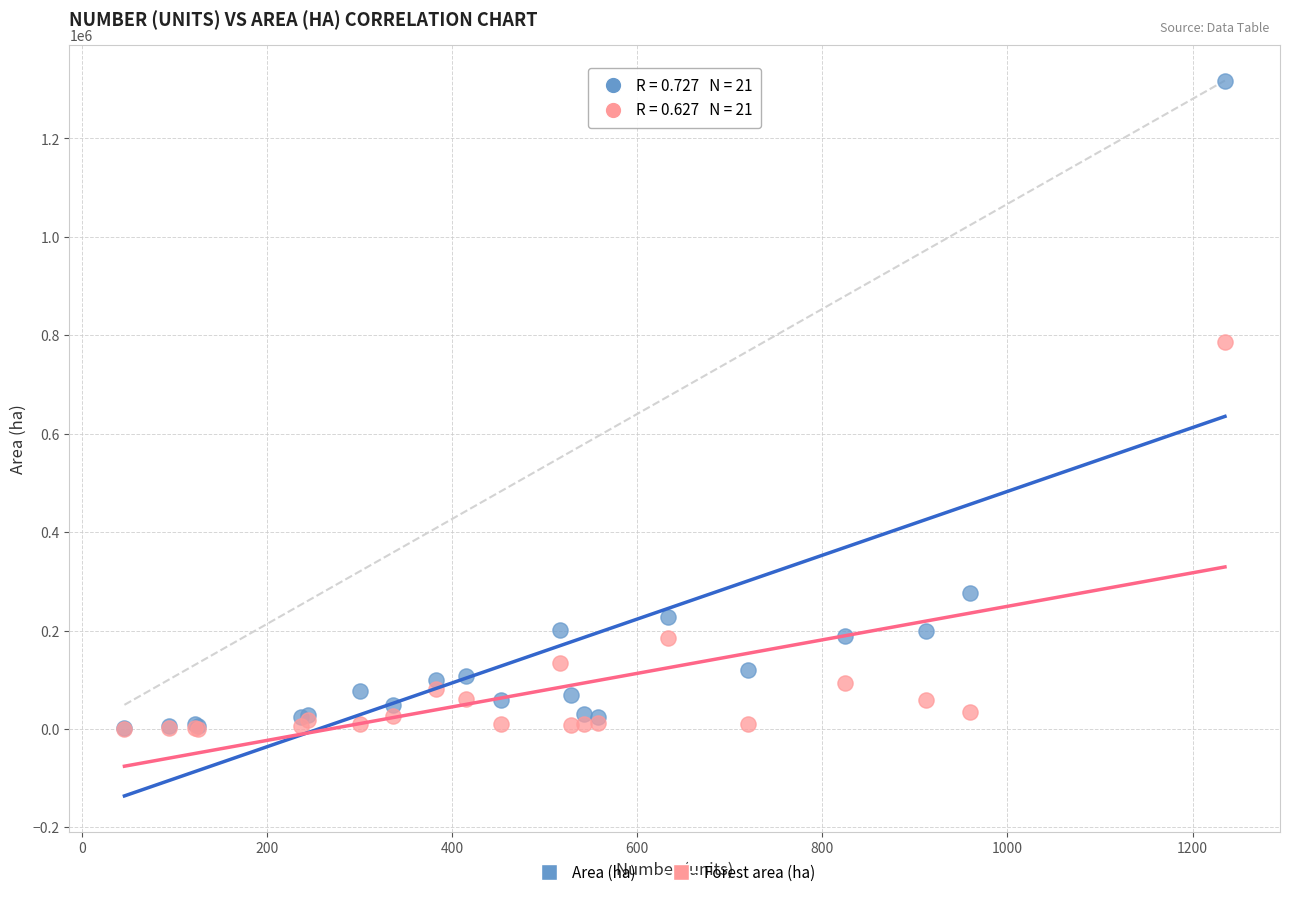

In the Area (ha) series, what Y value is closest to 660333?

276787